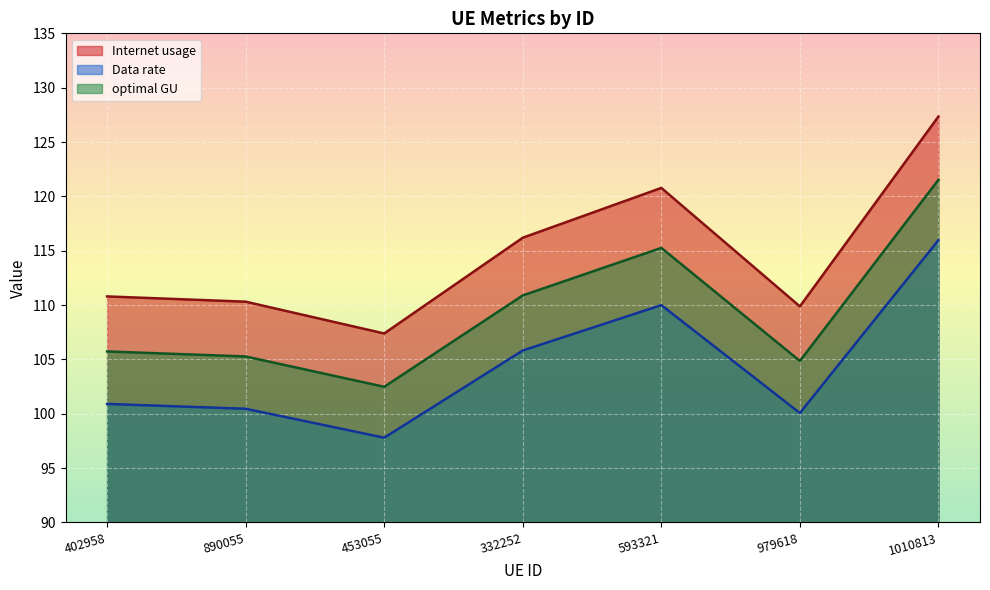

What are all the series names shown in the legend?

Internet usage, Data rate, optimal GU